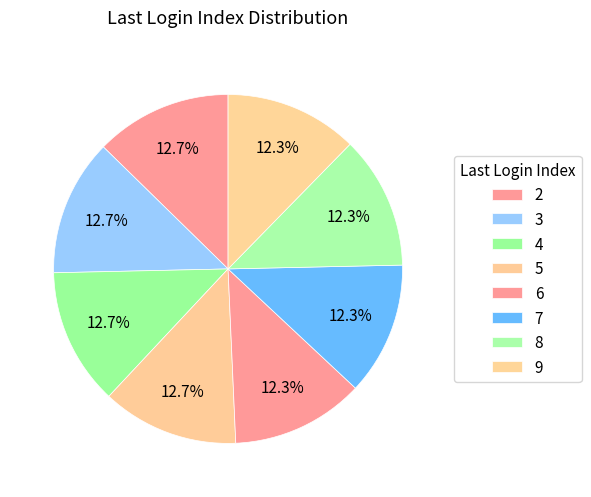

Count the number of slices in the pie.

8